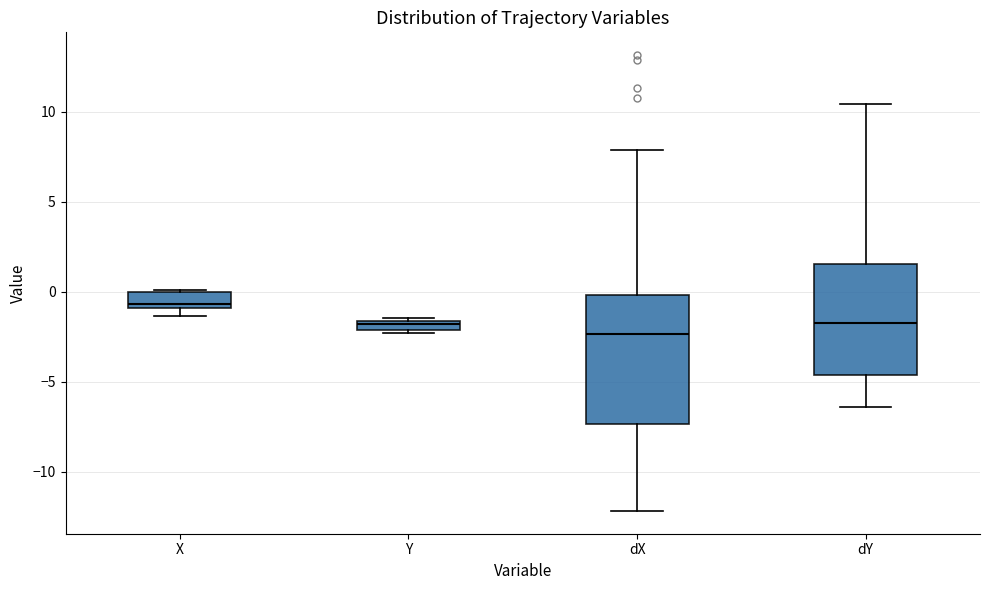

Which box's median line is the highest?

X